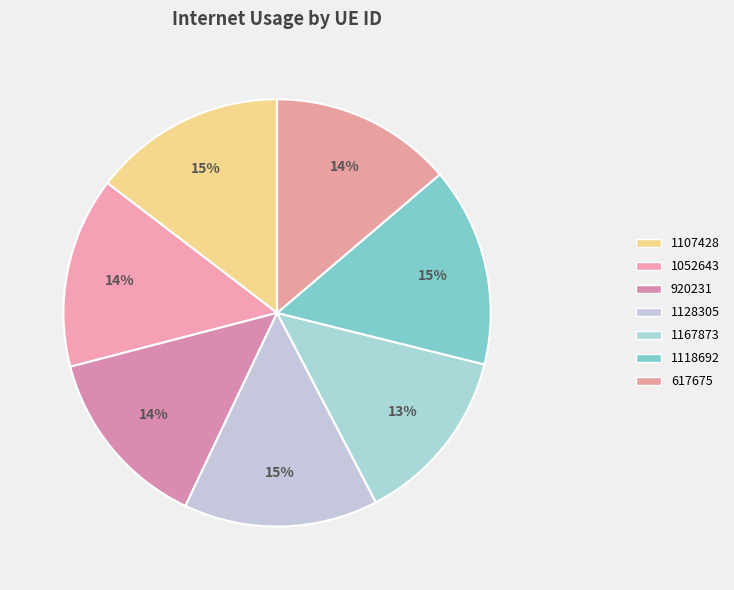

Which has a higher value, 1128305 or 617675?

1128305